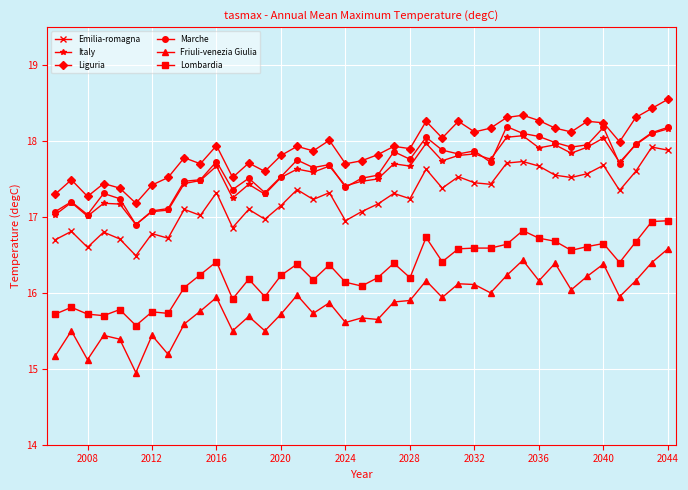

True or false: Lombardia has more than 0 interior local peaks.

True